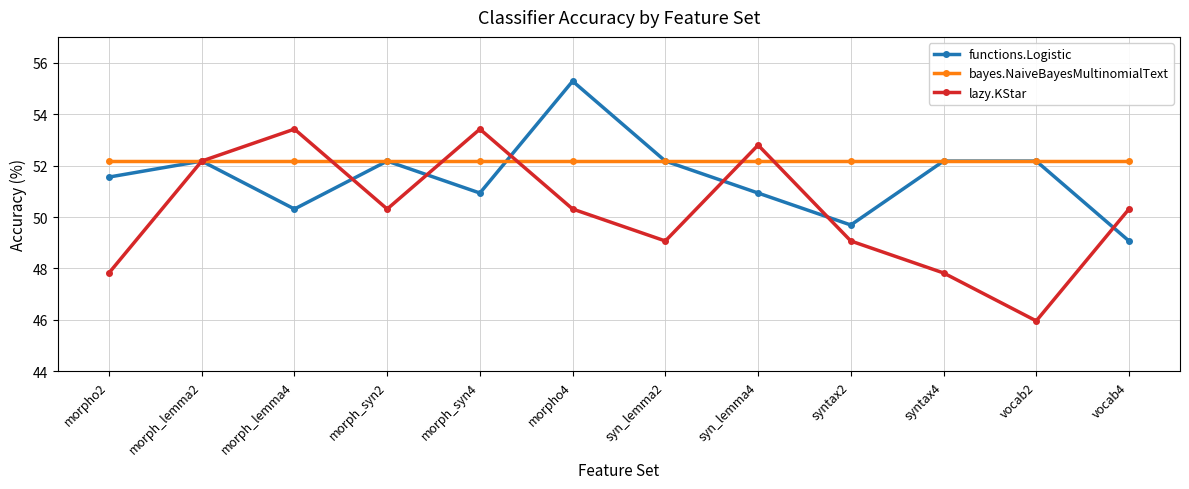

Reading left to right, transcribe all the data shown in this chart.

functions.Logistic: 51.6	52.2	50.3	52.2	50.9	55.3	52.2	50.9	49.7	52.2	52.2	49.1
bayes.NaiveBayesMultinomialText: 52.2	52.2	52.2	52.2	52.2	52.2	52.2	52.2	52.2	52.2	52.2	52.2
lazy.KStar: 47.8	52.2	53.4	50.3	53.4	50.3	49.1	52.8	49.1	47.8	46.0	50.3